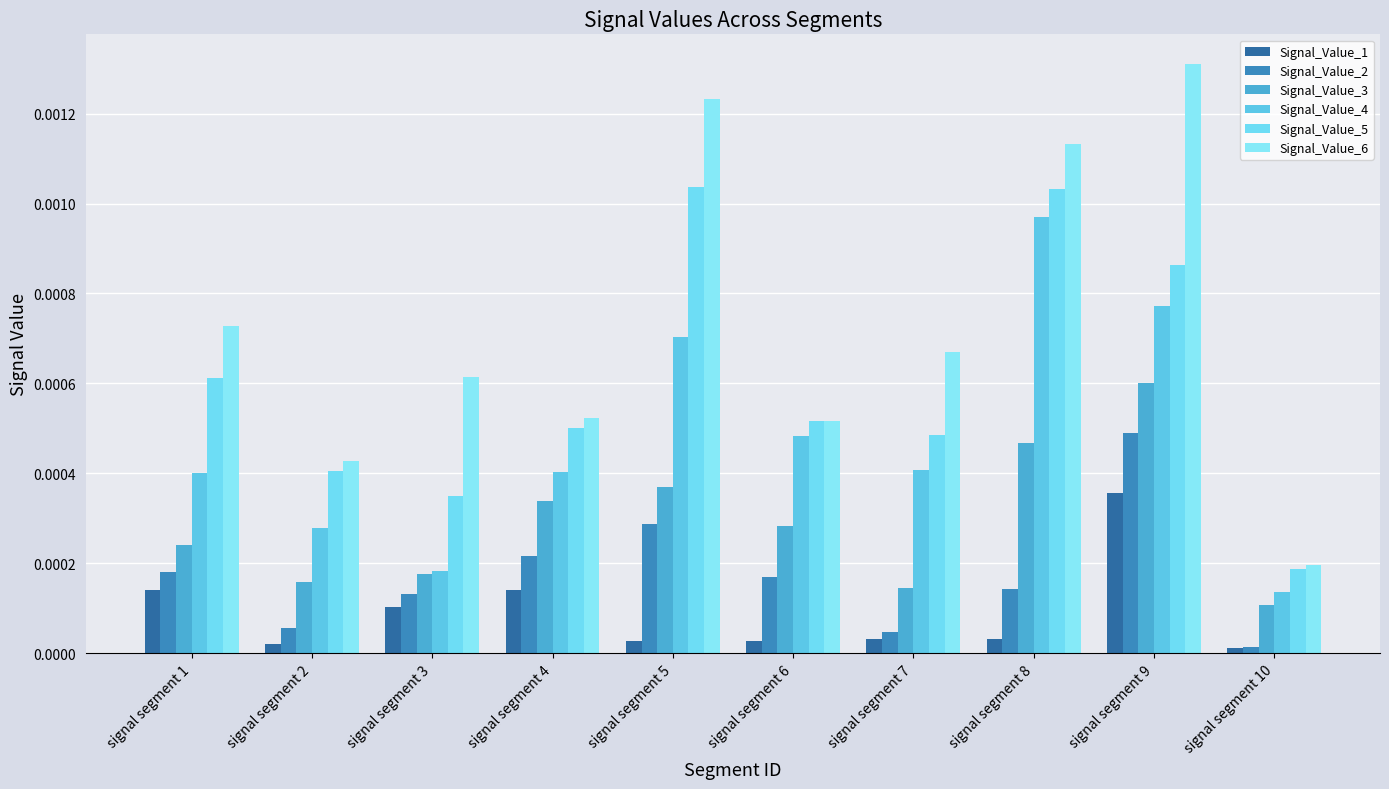

How many series are shown in this chart?

6